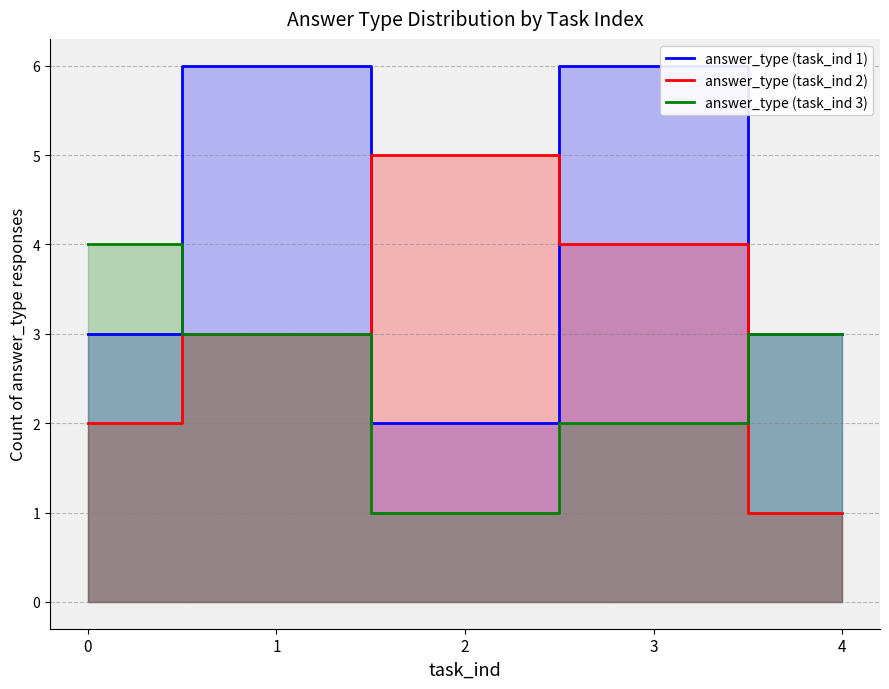

Rank the series by their maximum value, from highest to lowest.

answer_type (task_ind 1), answer_type (task_ind 2), answer_type (task_ind 3)